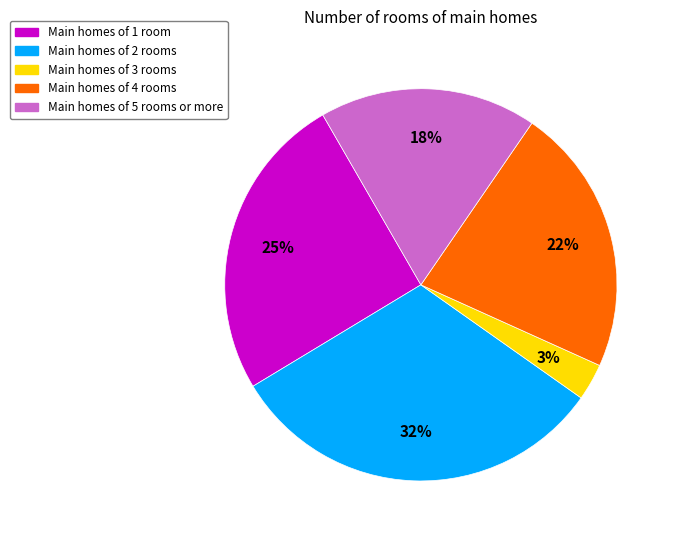

Is there a majority slice in this chart?

No